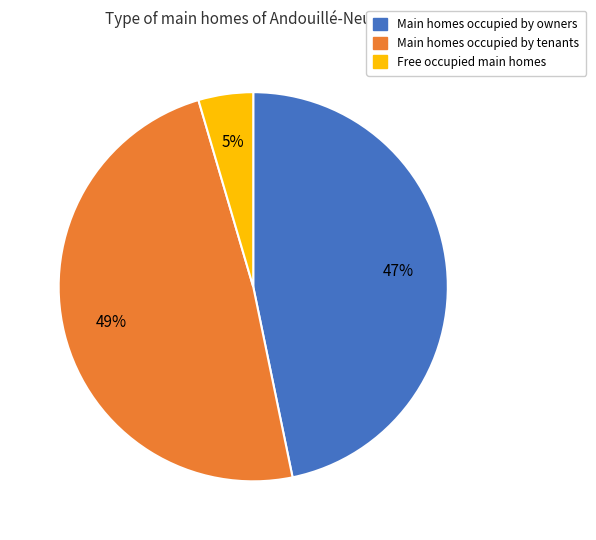

Does any single category account for the majority?

No